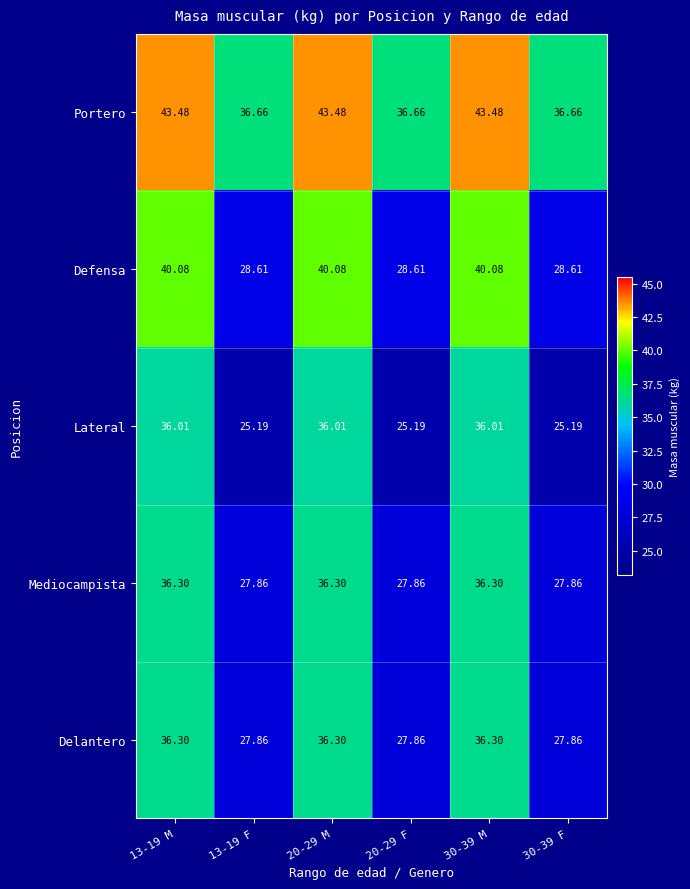

What is the spread (max minus min) of values at 30-39 M?

7.5